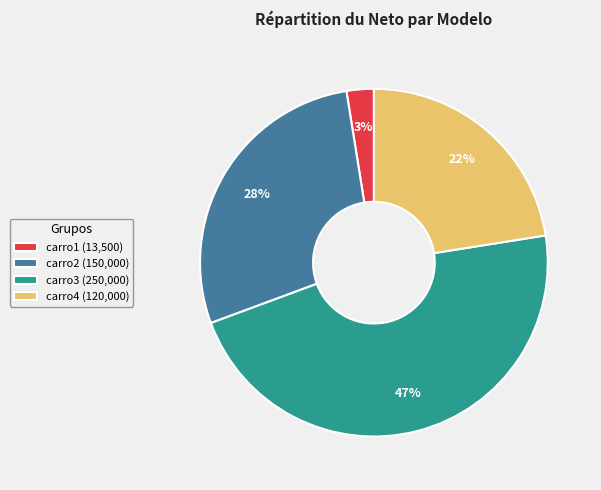

To the nearest percent, what portion does carro2 represent?

28%